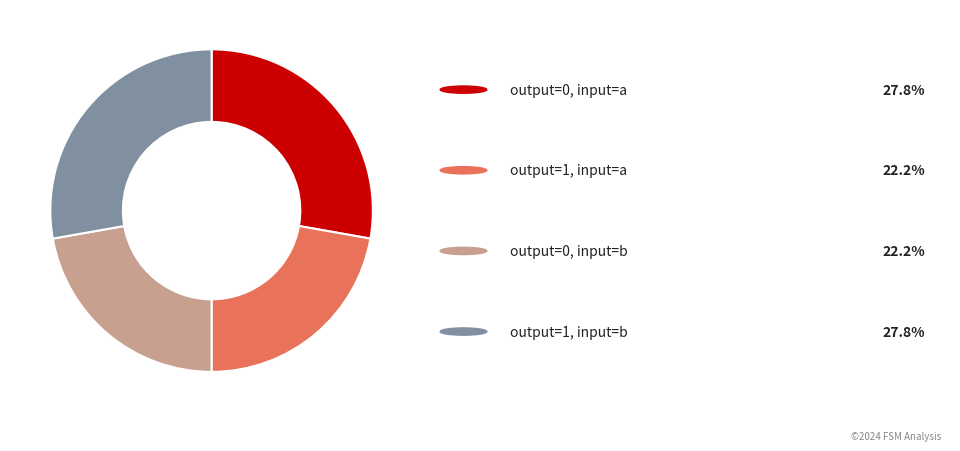

How many segments does this pie chart have?

4